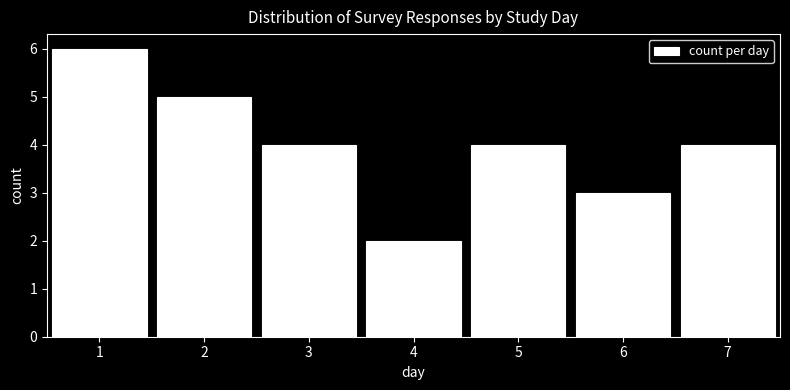

Reading left to right, transcribe this chart: for each bar, give the range it covers on the x-axis and its height. The values are not printed on the chart, so give them approximately, as read against the axis.

0.5 to 1.5: 6
1.5 to 2.5: 5
2.5 to 3.5: 4
3.5 to 4.5: 2
4.5 to 5.5: 4
5.5 to 6.5: 3
6.5 to 7.5: 4